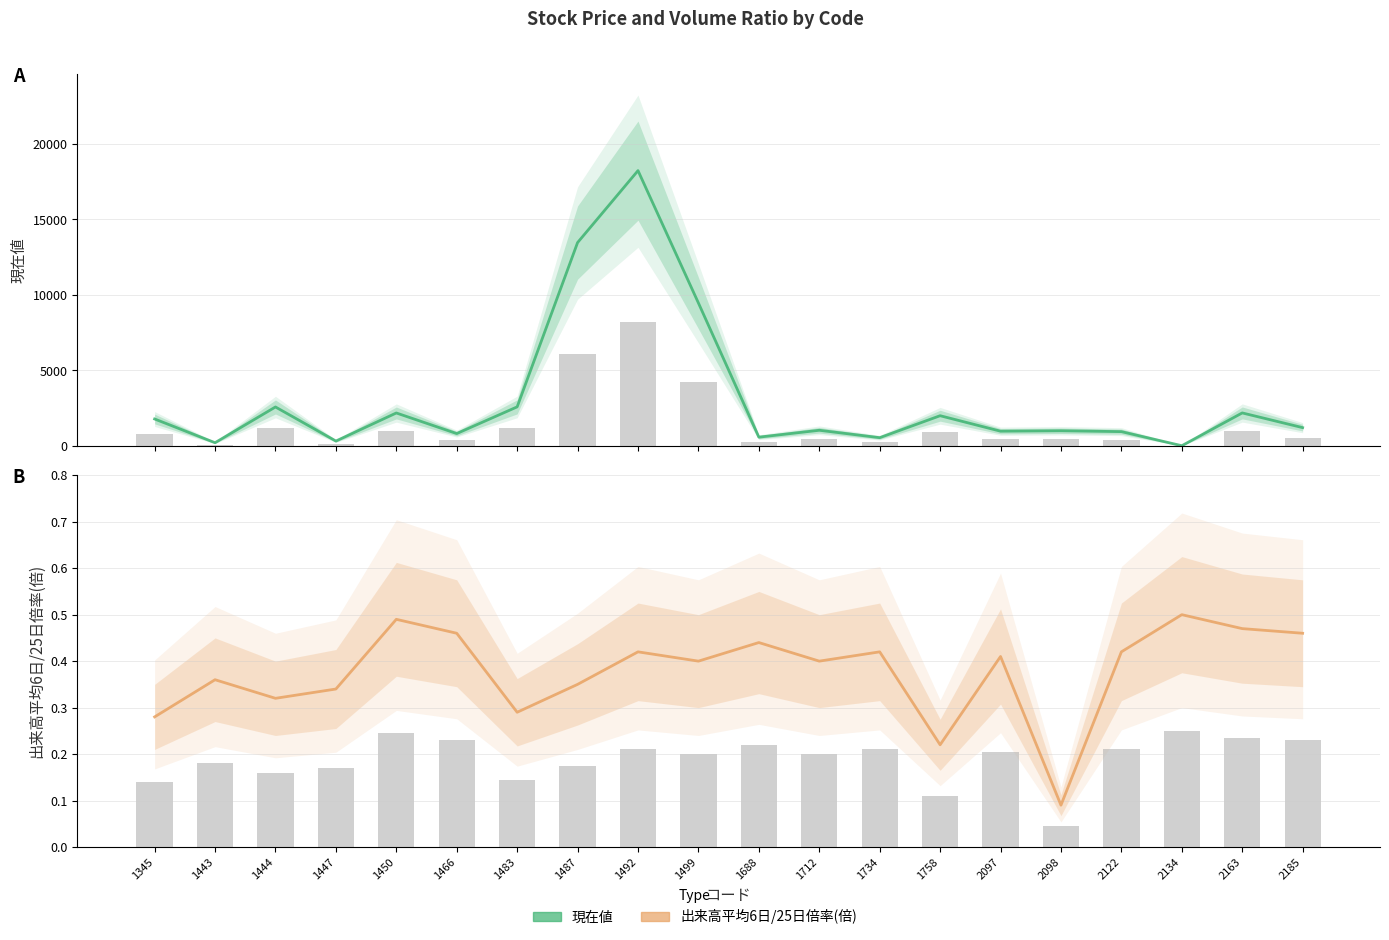

At which label is 出来高平均6日/25日倍率(倍) (Estimate) closest to 0?

2098